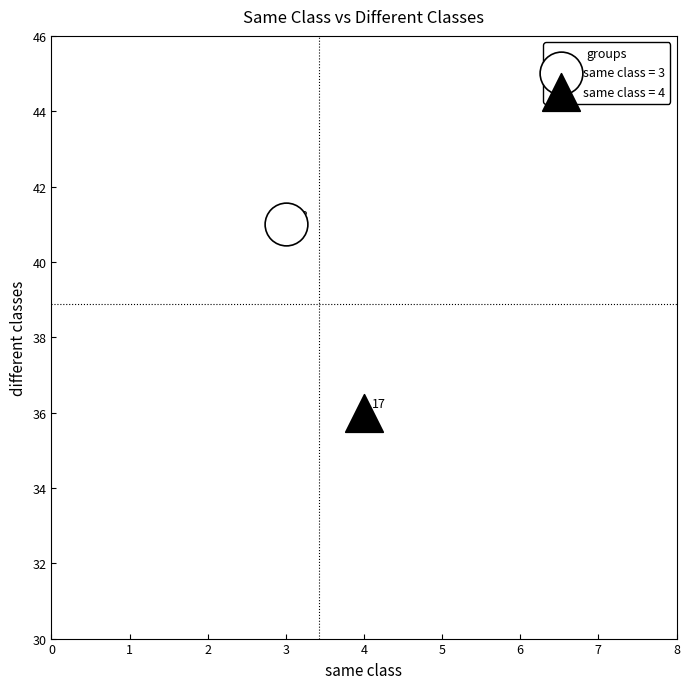

Which series reaches the maximum Y coordinate?

same class = 3